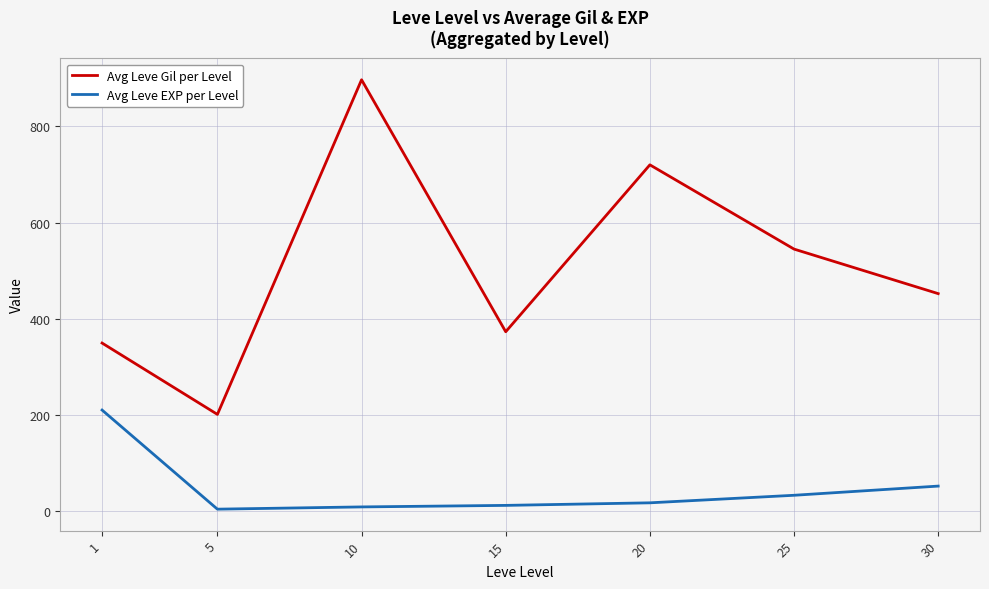

What is the sum of all Avg Leve EXP per Level values?

342.1